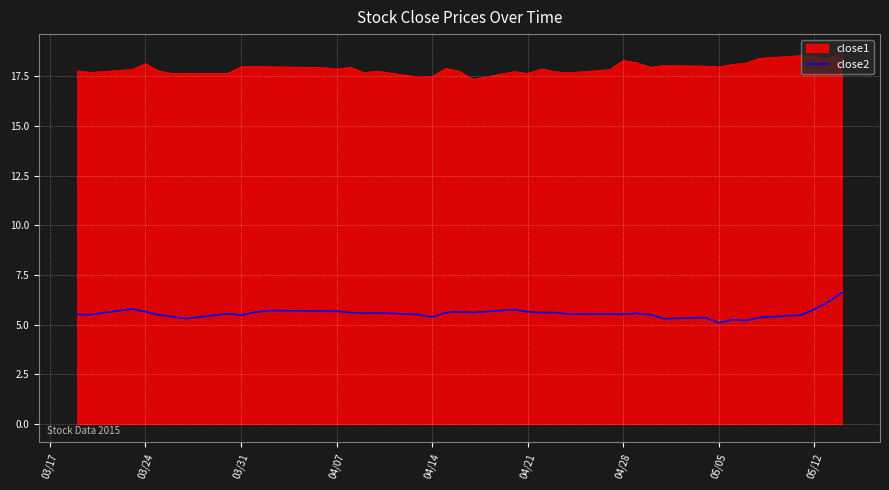

List the series in order of their peak value, highest first.

close1, close2